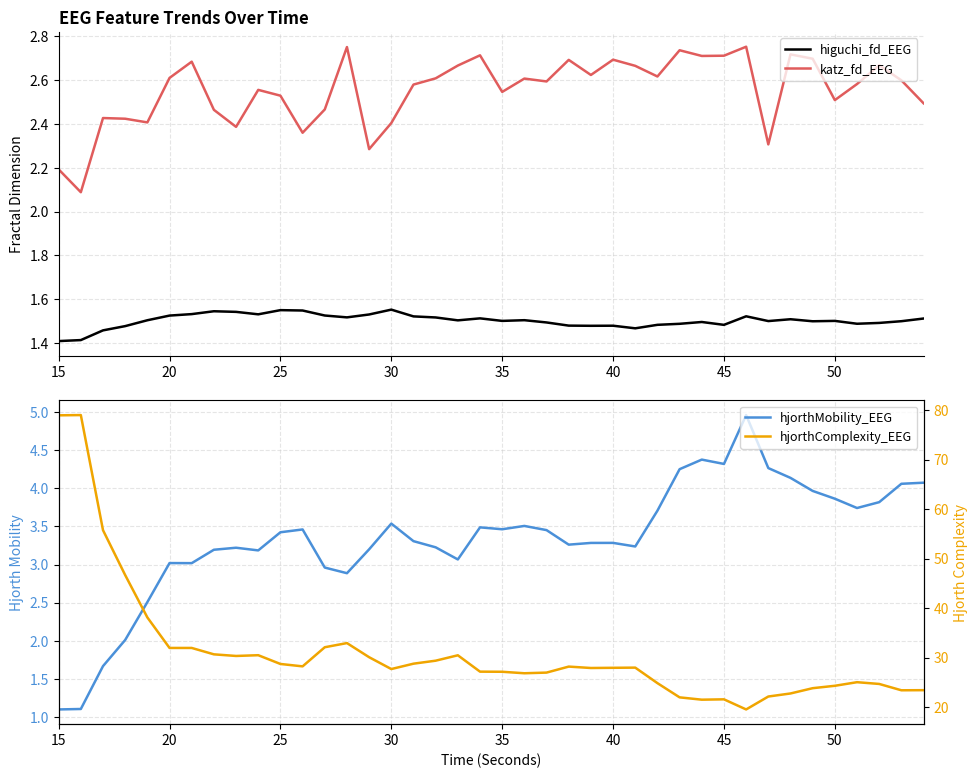

At 30, list the series in order from smallest to largest.

higuchi_fd_EEG, hjorthMobility_EEG, katz_fd_EEG, hjorthComplexity_EEG